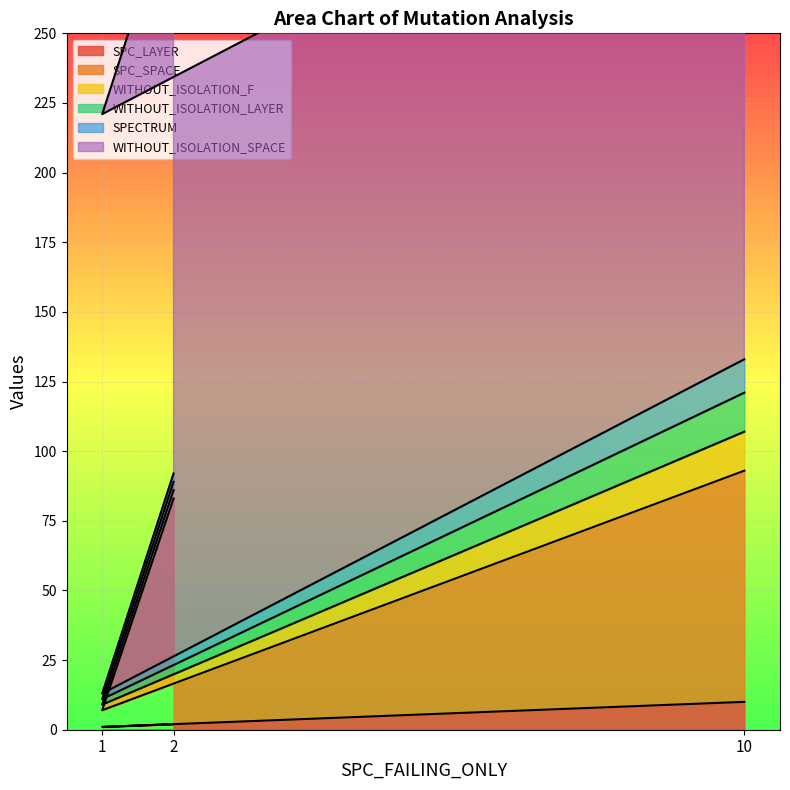

How many lines are shown in the chart?

6